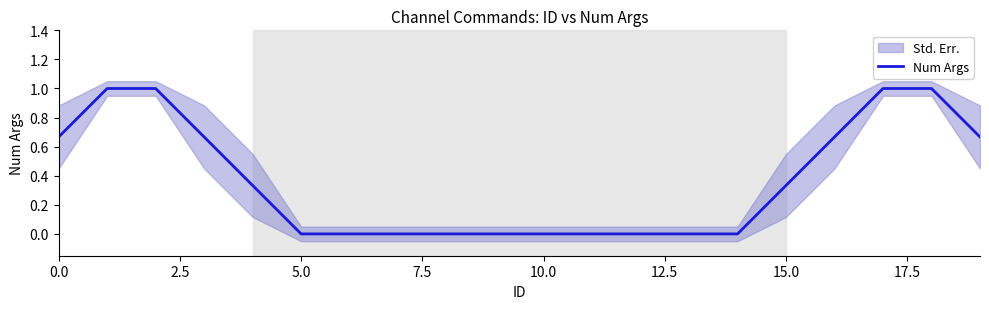

Count the number of categories in the chart.

20